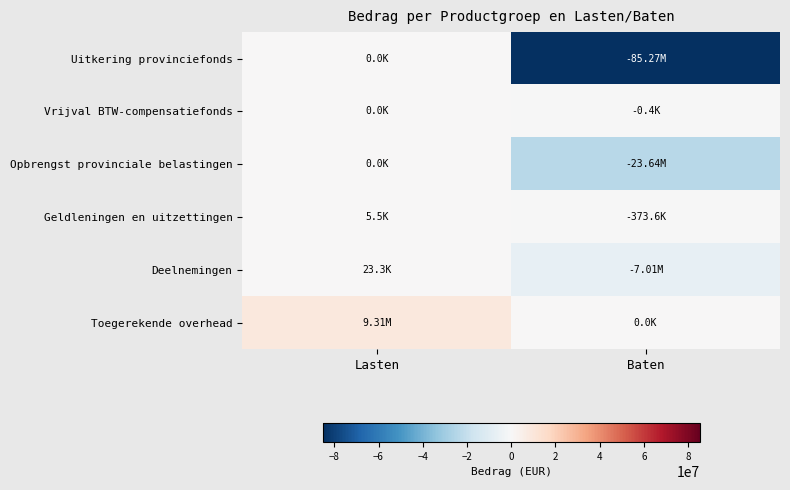

Reading left to right, what are all the values shown in this chart?

Uitkering provinciefonds: Lasten=0.0	Baten=-85267800.0
Vrijval BTW-compensatiefonds: Lasten=0.0	Baten=-391.0
Opbrengst provinciale belastingen: Lasten=0.0	Baten=-23643721.8
Geldleningen en uitzettingen: Lasten=5540.1	Baten=-373554.4
Deelnemingen: Lasten=23300.0	Baten=-7008633.8
Toegerekende overhead: Lasten=9305968.2	Baten=0.0